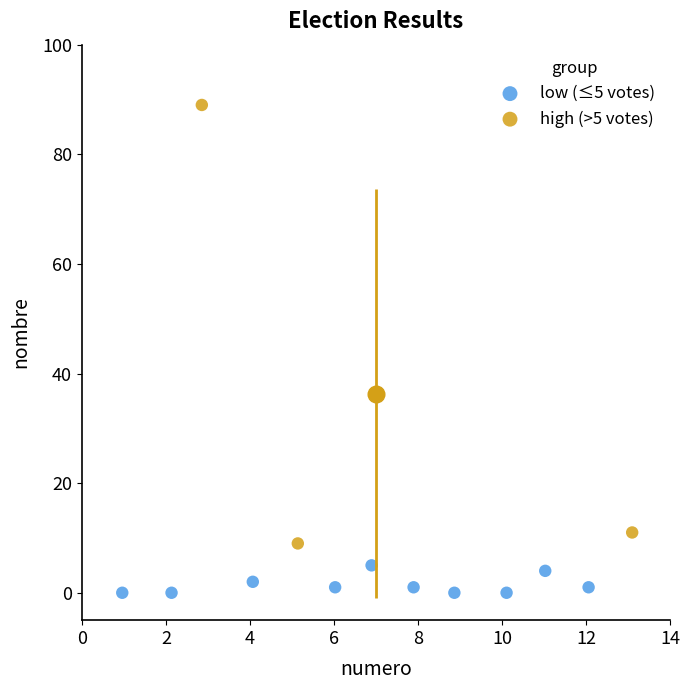

What are all the series names shown in the legend?

low (≤5 votes), high (>5 votes)